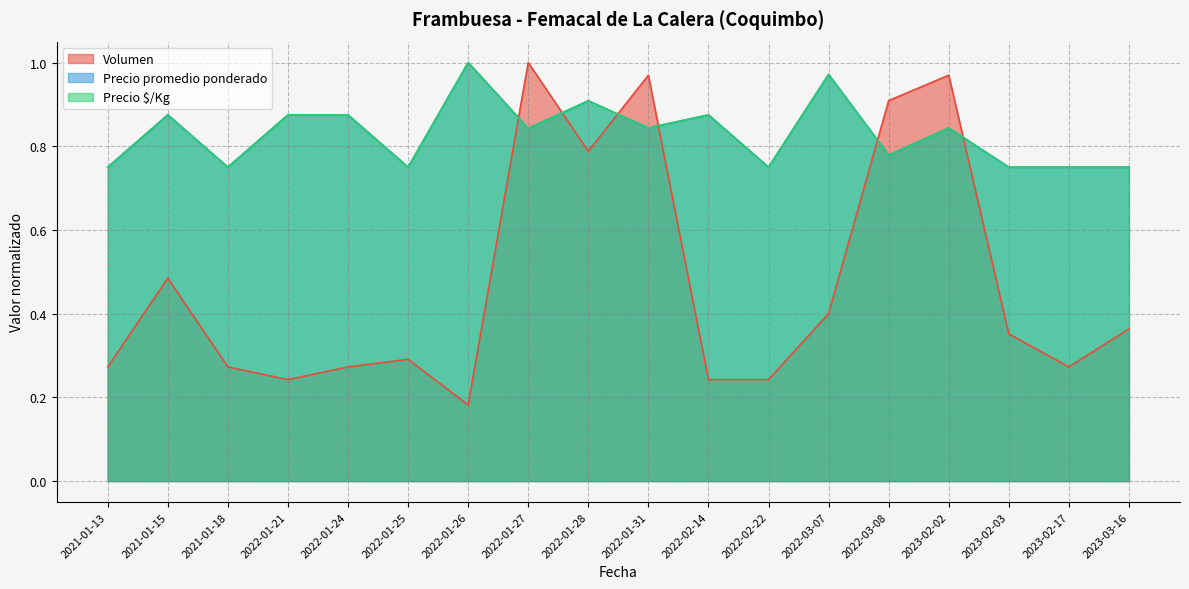

What position from the right is 2022-03-08?

5